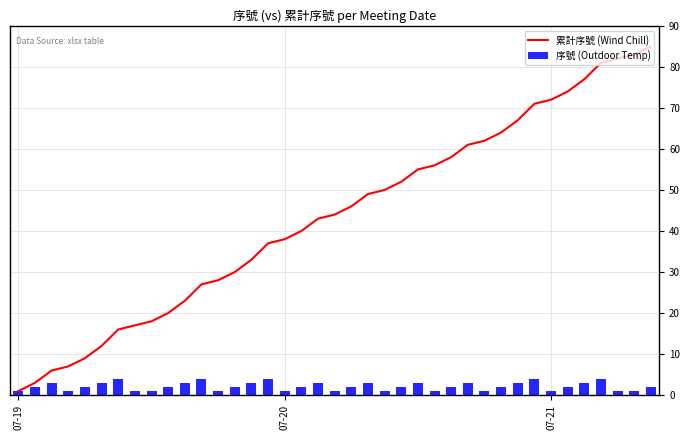

Is it true that 序號 (Outdoor Temp) equals 1 at 38?

False